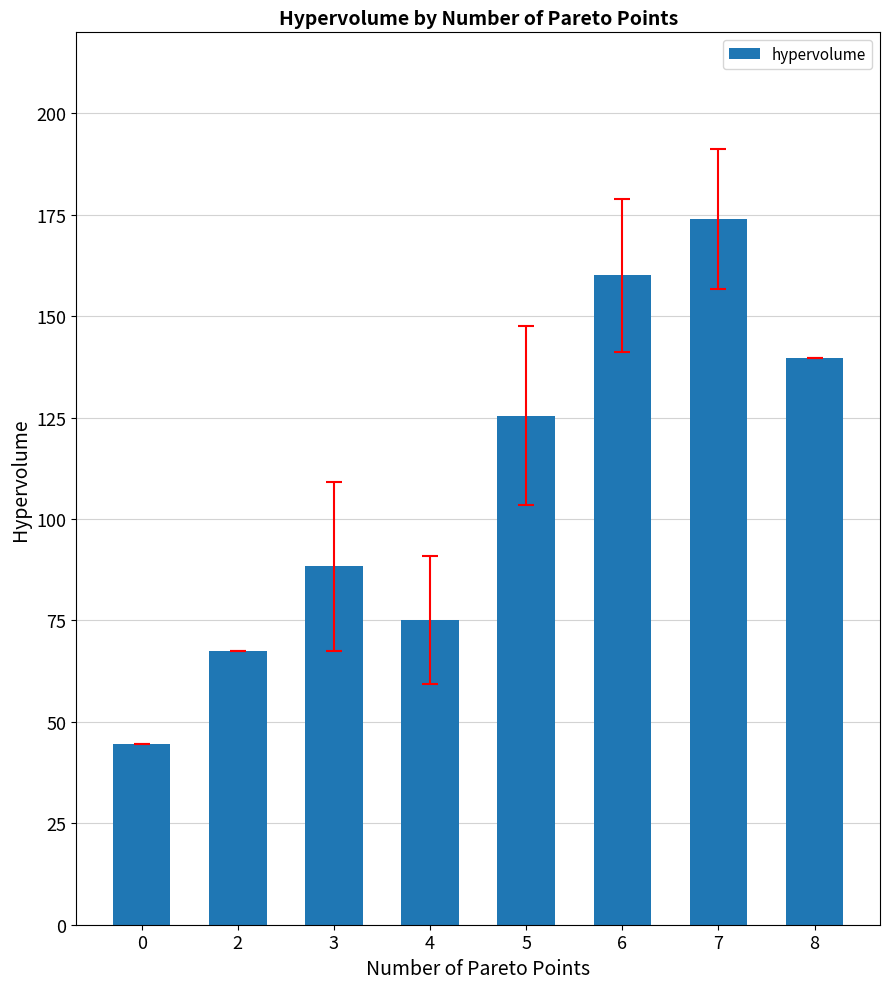

Reading right to left, extract all data points from this chart.

8=139.7	7=173.9	6=160.1	5=125.5	4=75.2	3=88.3	2=67.6	0=44.7